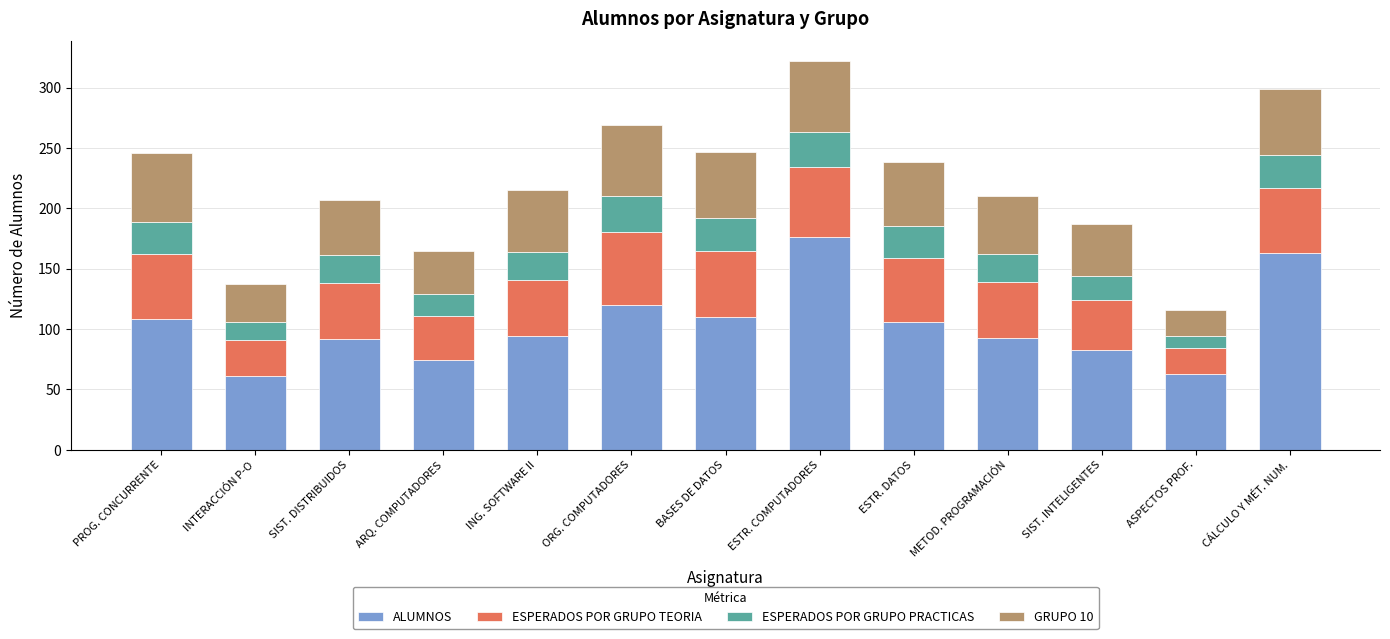

What is the approximate value of ALUMNOS at ESTR. DATOS?

106